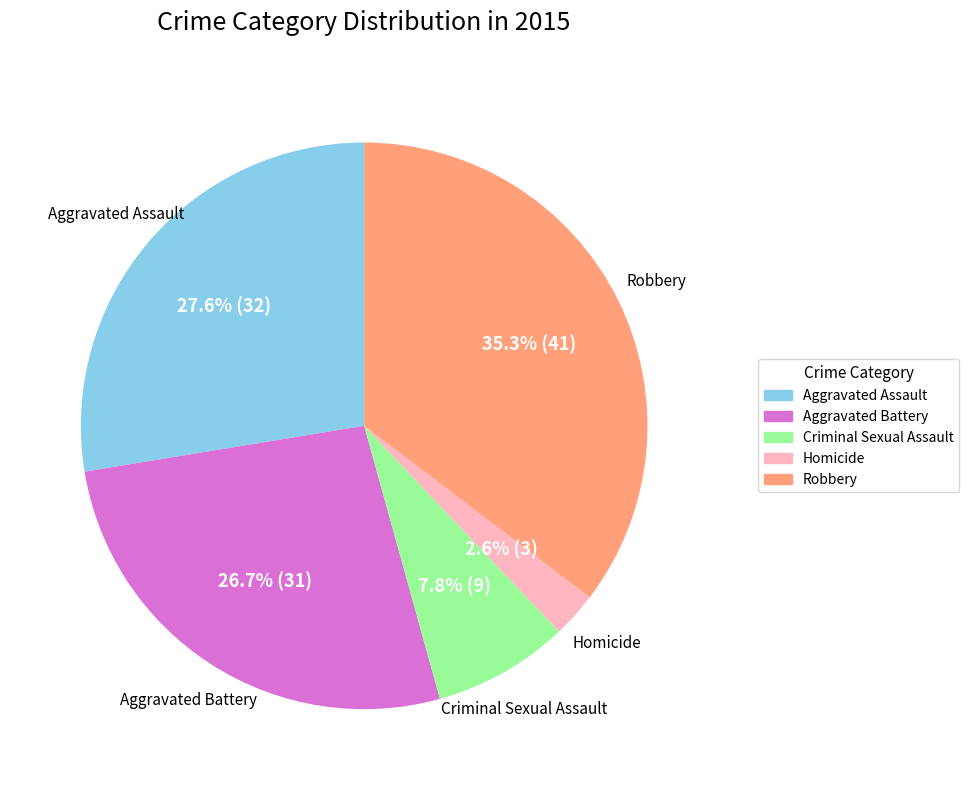

Is there a majority slice in this chart?

No